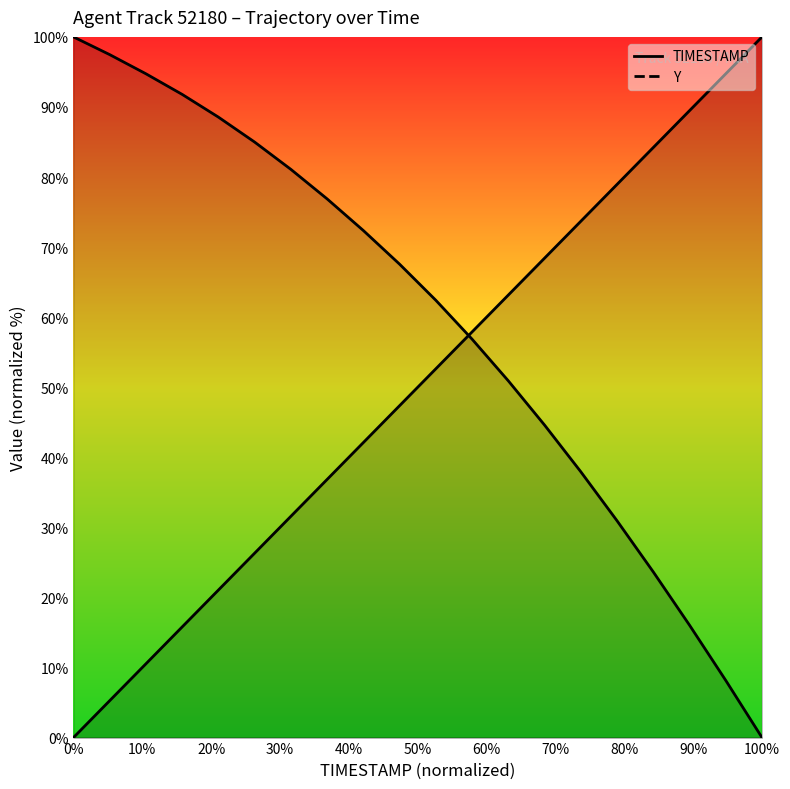

What is the total value across all series at 1591.4?

111.6